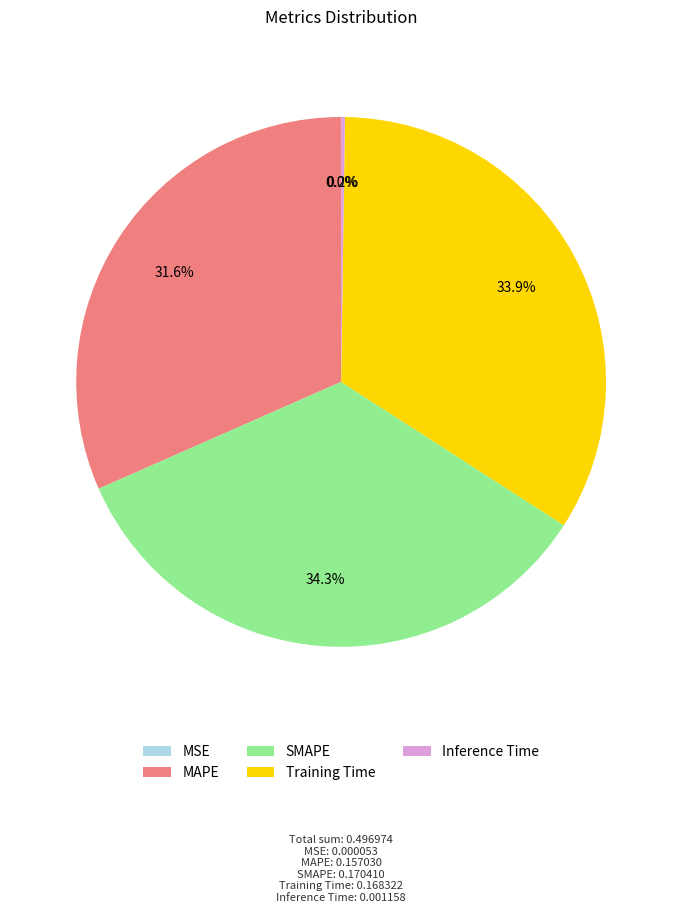

What percentage is NOT represented by MAPE?

68.4%